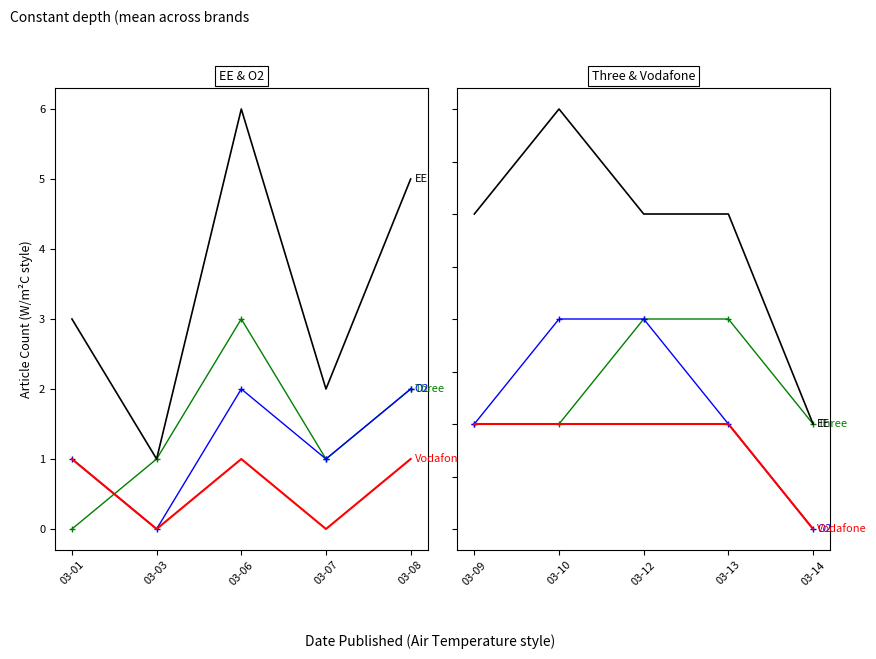

The value of Three at 03-13 is 3. True or false?

False